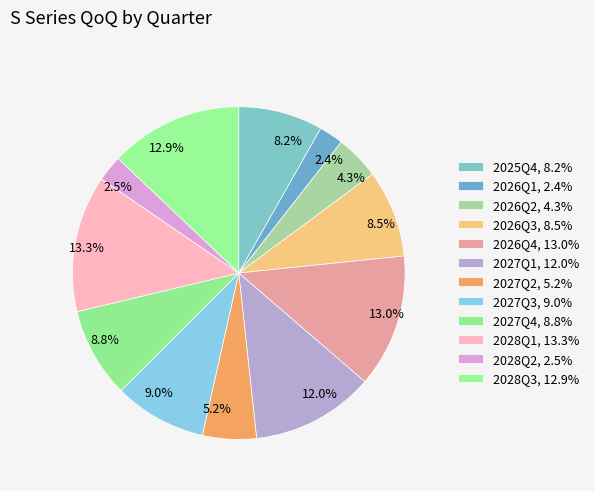

The 2028Q1 slice represents 13% of the pie. True or false?

True